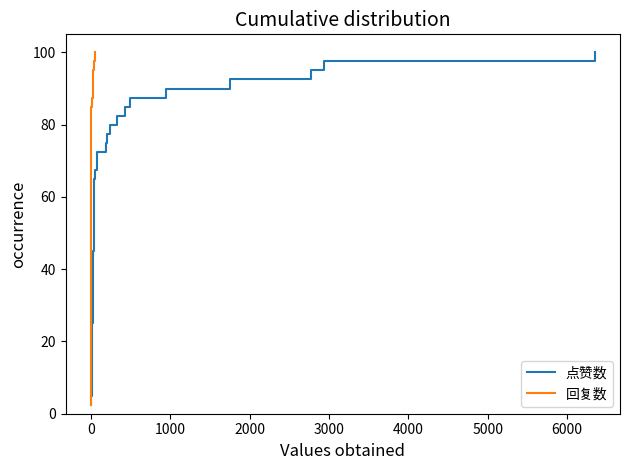

What is the maximum value shown in the chart?

100.0